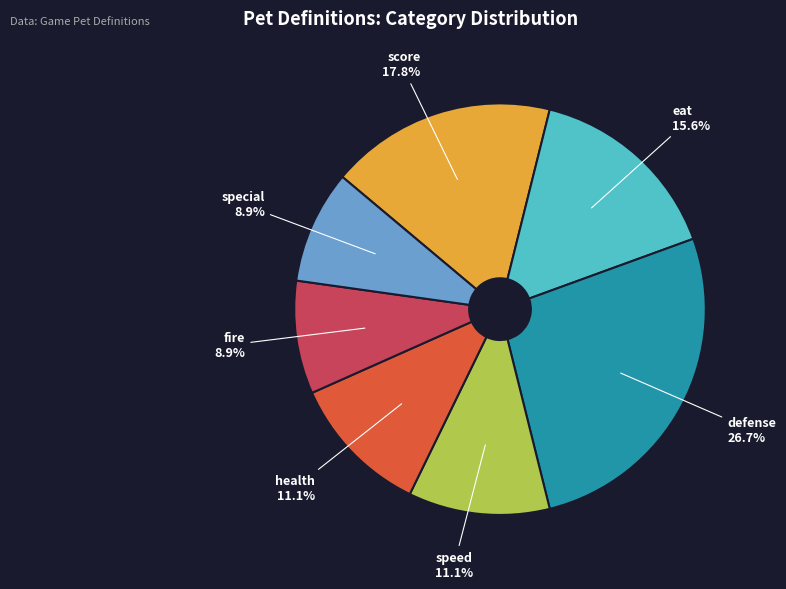

Does any single category account for the majority?

No